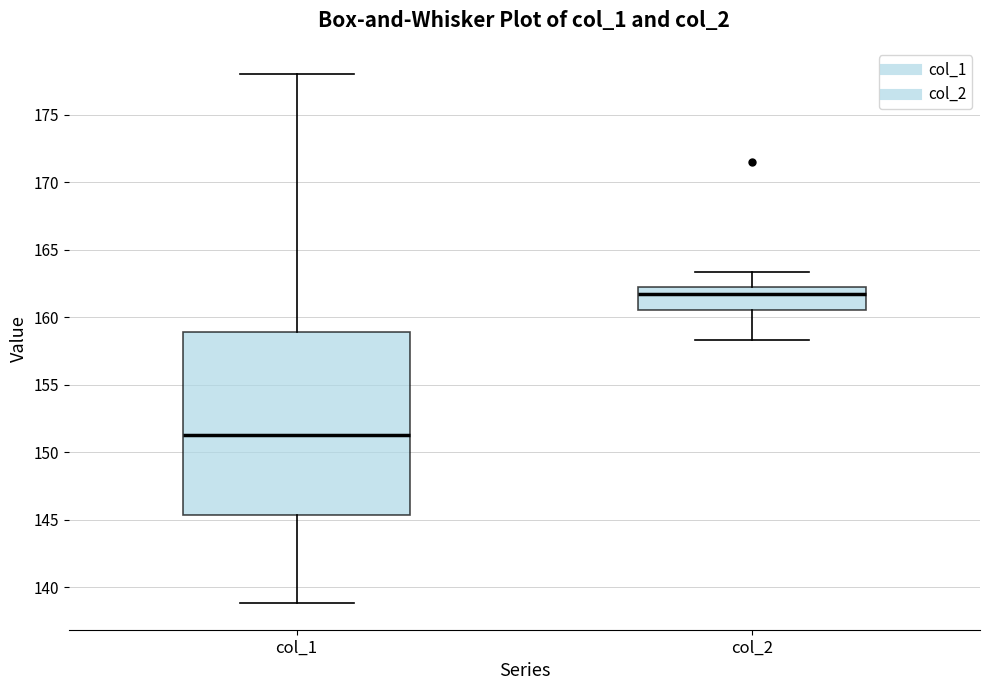

Which box is the tallest, from its lower edge to its upper edge?

col_1